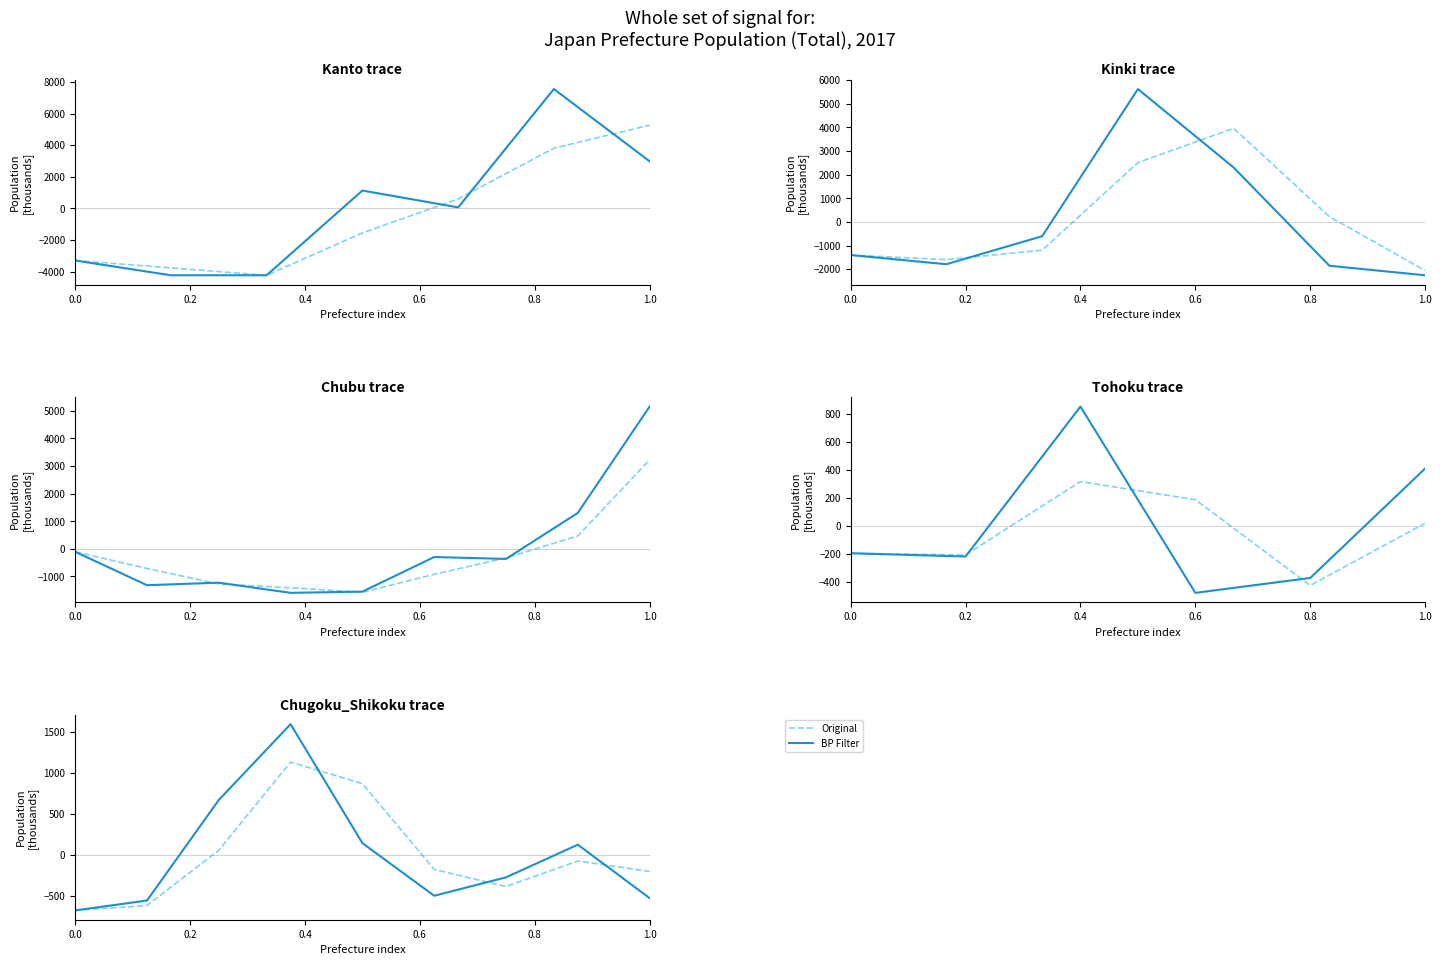

Does the chart have visible grid lines?

No